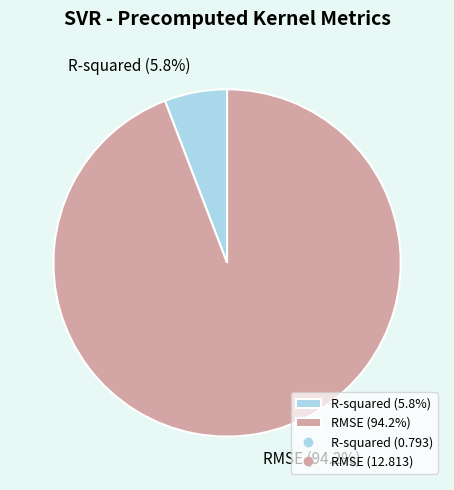

Is the sum of RMSE and R-squared greater than half?

Yes